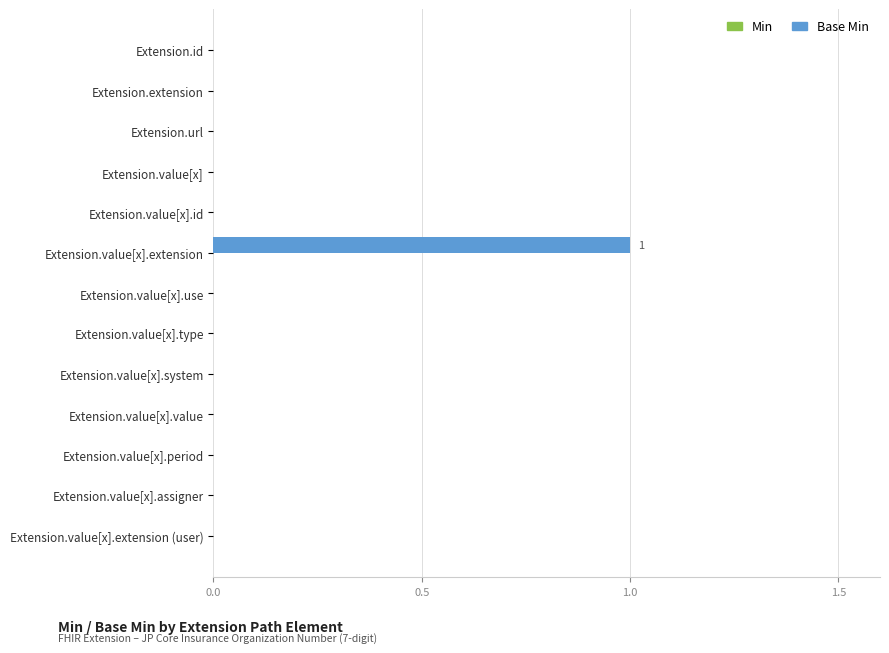

Which category has the highest value across all series?

Extension.value[x].extension